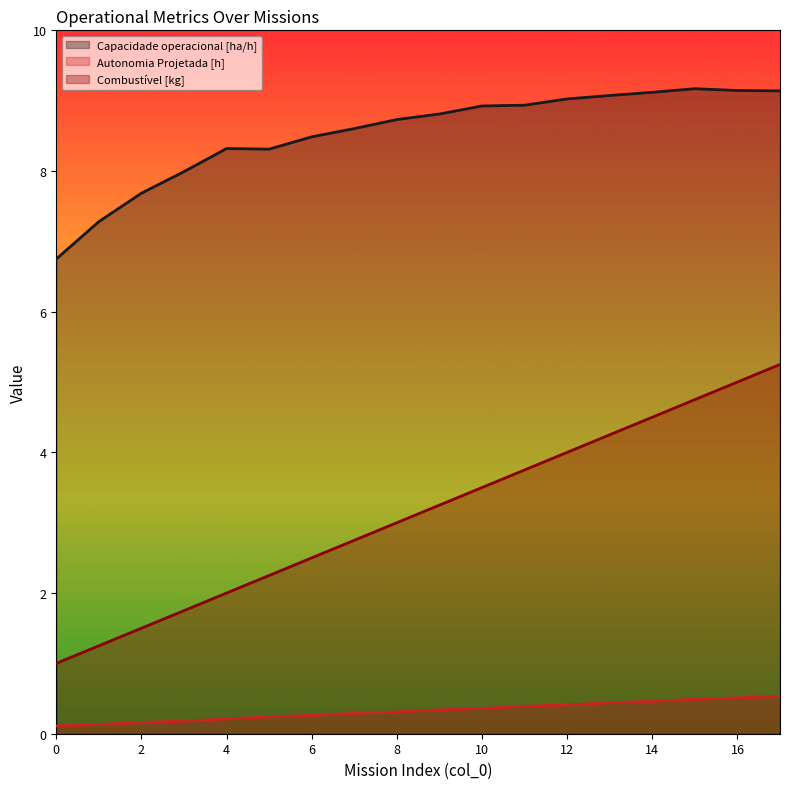

True or false: Capacidade operacional [ha/h] and Combustível [kg] cross at least once.

False